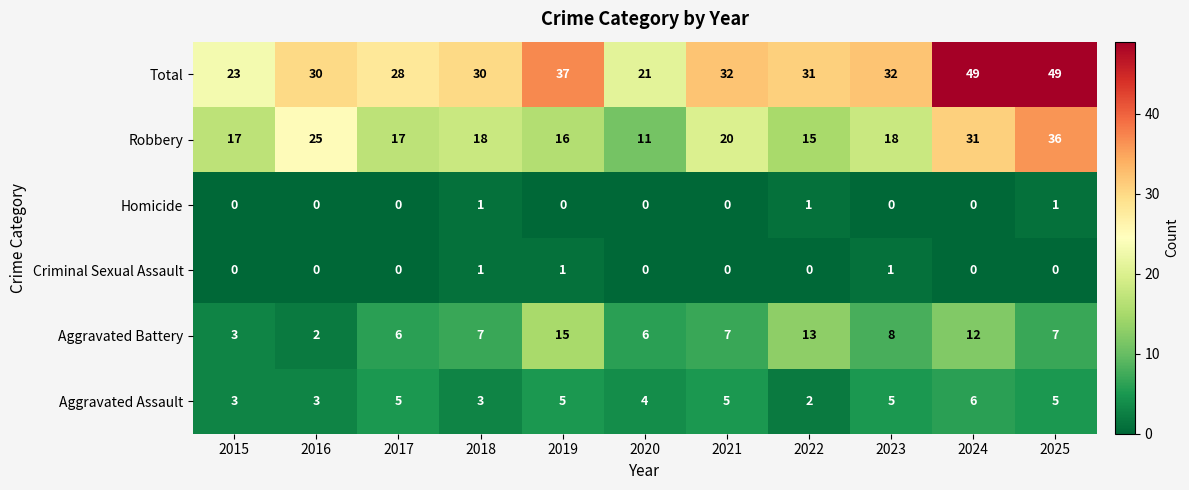

Count the Criminal Sexual Assault values in the range 0 to 1.

11